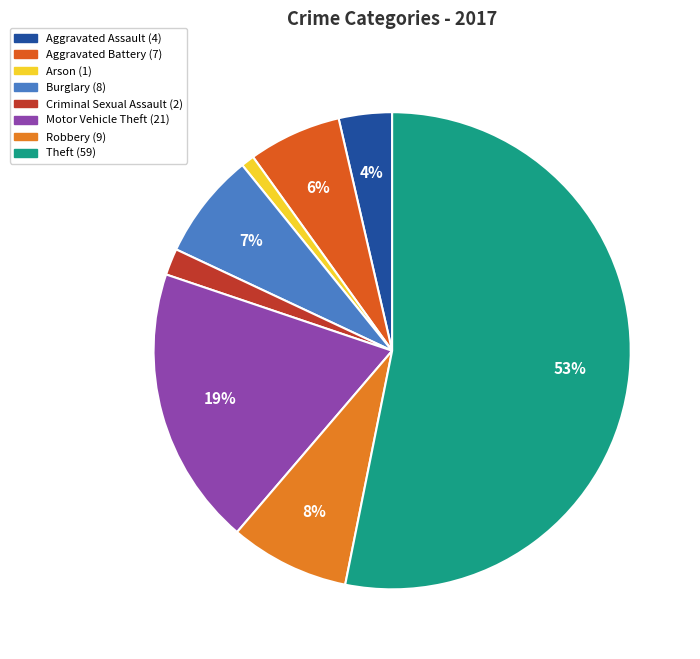

Which slice is the largest?

Theft